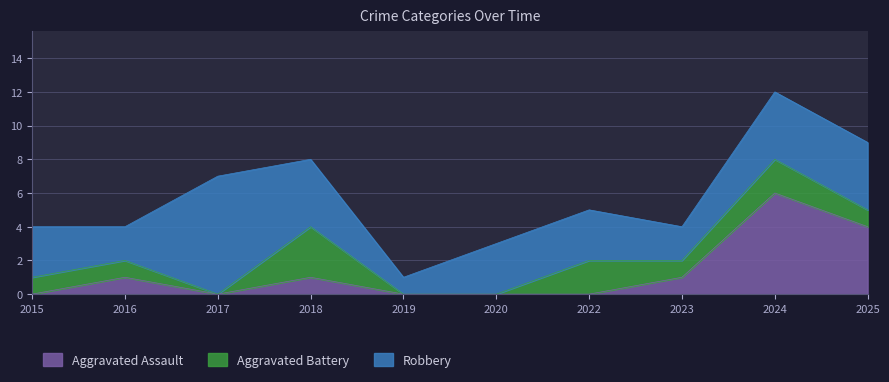

Where do Aggravated Assault and Robbery first cross each other?

2023 and 2024